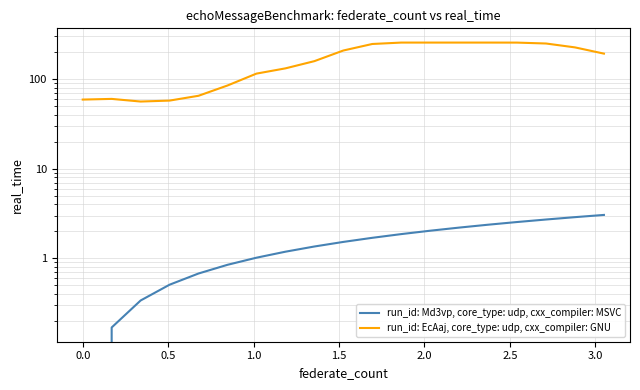

Is it true that run_id: Md3vp, core_type: udp, cxx_compiler: MSVC equals 2.6 at 9?

False